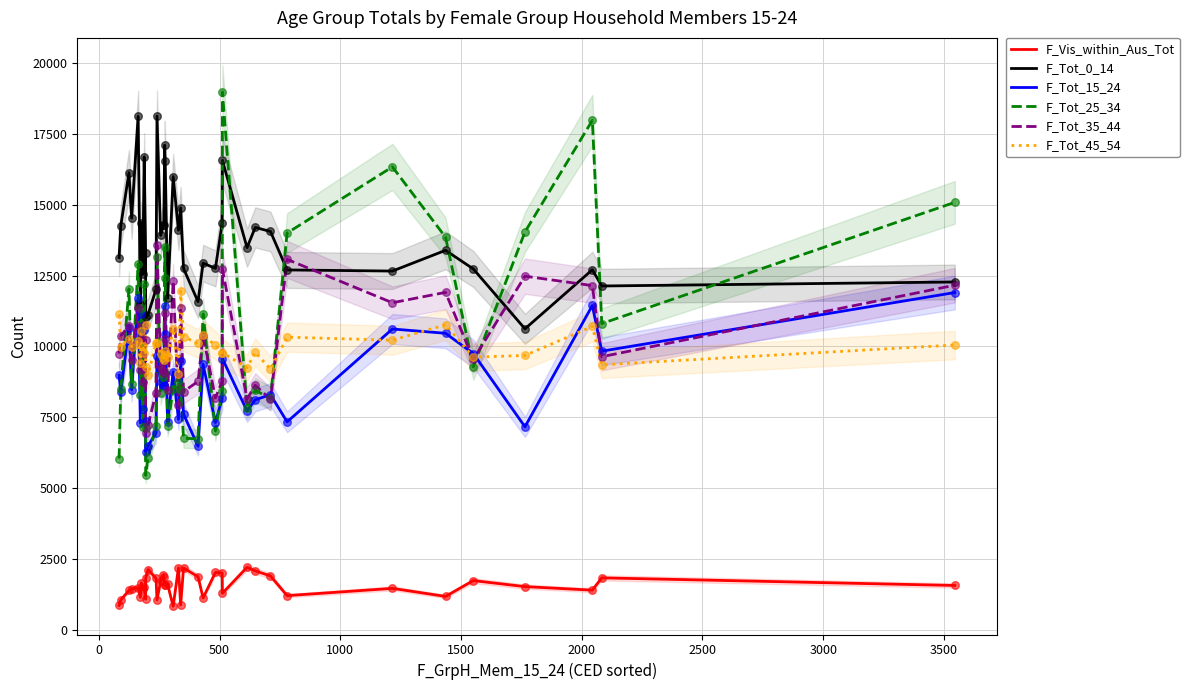

Which series has the largest Y range (max minus min)?

F_Tot_25_34